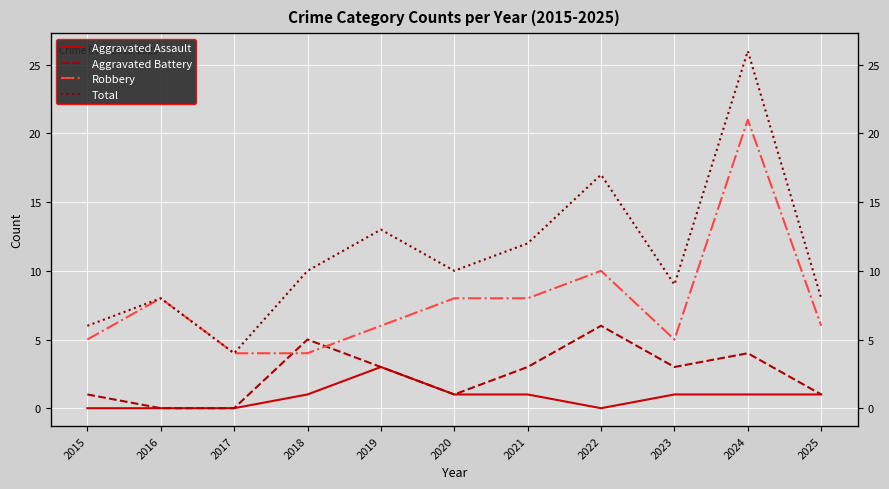

Is this an area chart (filled region under the line)?

No